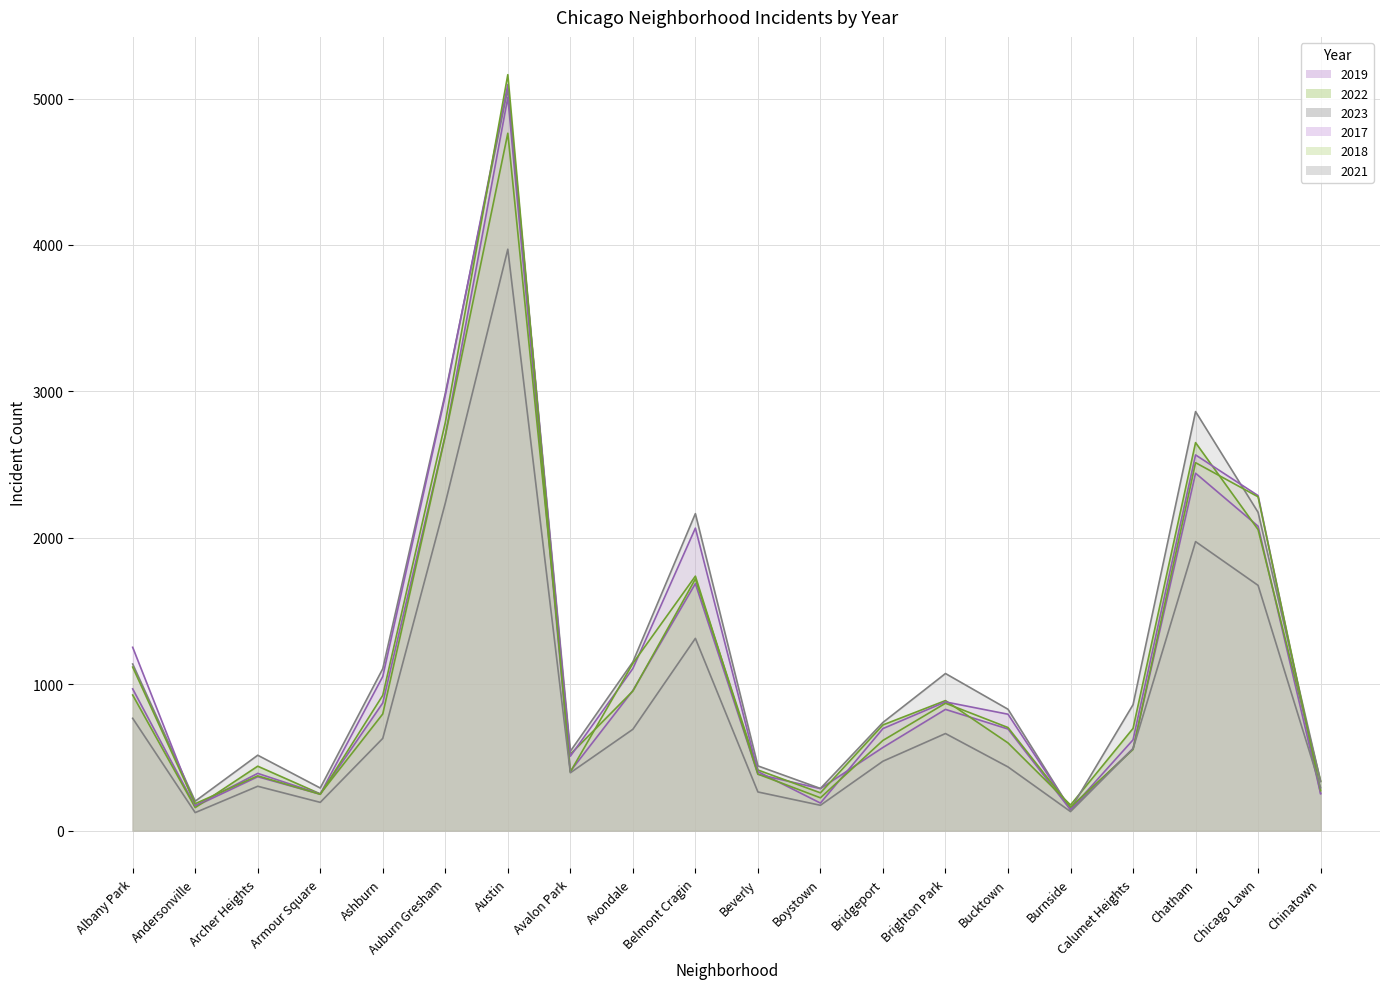

How many categories are shown in the chart?

20